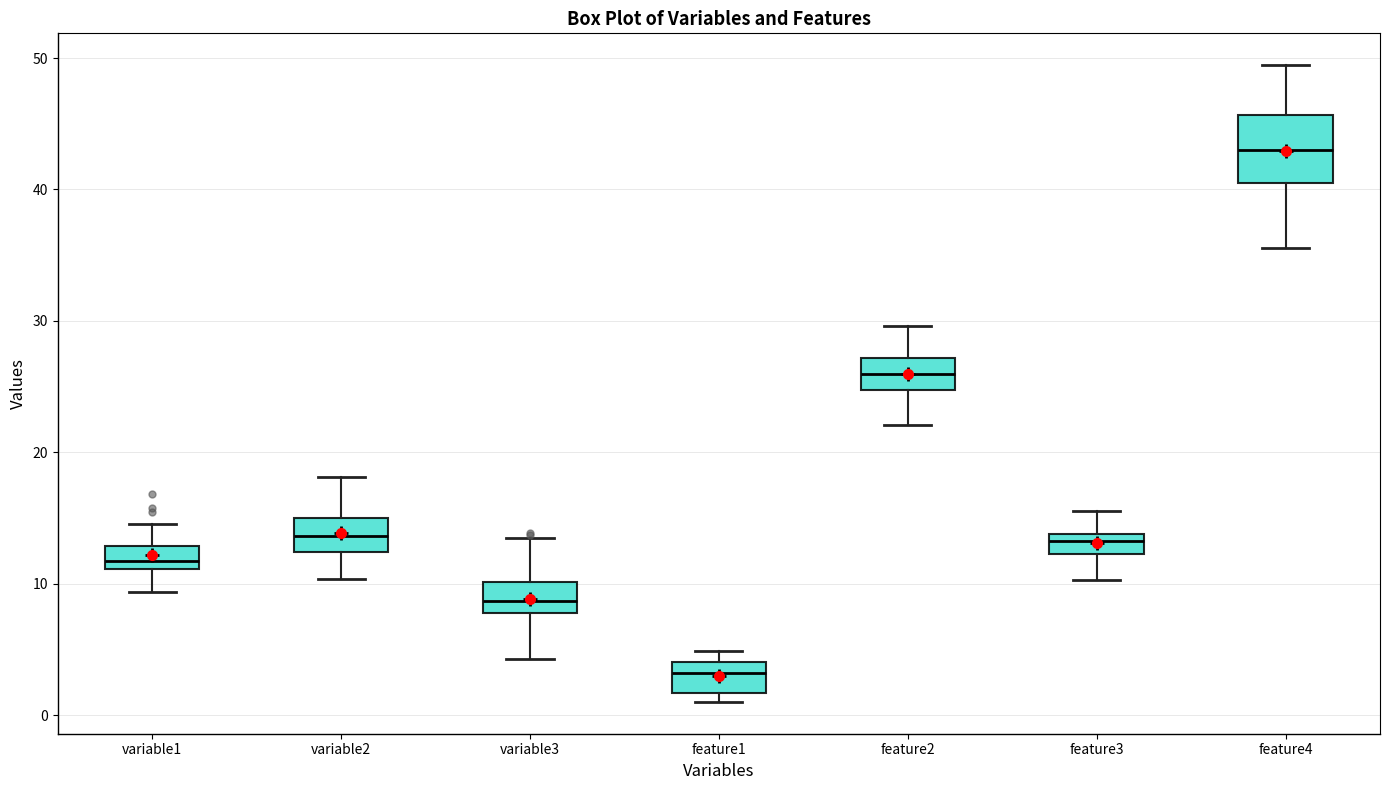

Reading left to right, read every box against the y-axis: the position of its median line, the range the box covers, and the ends of its whiskers. The values are not printed on the chart, so give them approximately, as read against the axis.

variable1: median 12, box 11 to 13, whiskers 9 to 15
variable2: median 14, box 12 to 15, whiskers 10 to 18
variable3: median 9, box 8 to 10, whiskers 4 to 14
feature1: median 3, box 2 to 4, whiskers 1 to 5
feature2: median 26, box 25 to 27, whiskers 22 to 30
feature3: median 13, box 12 to 14, whiskers 10 to 16
feature4: median 43, box 41 to 46, whiskers 36 to 49